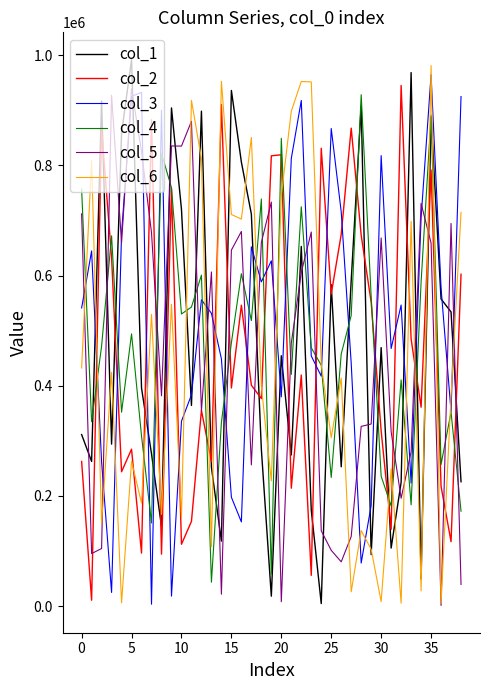

Which series has the largest total across all categories?

col_3